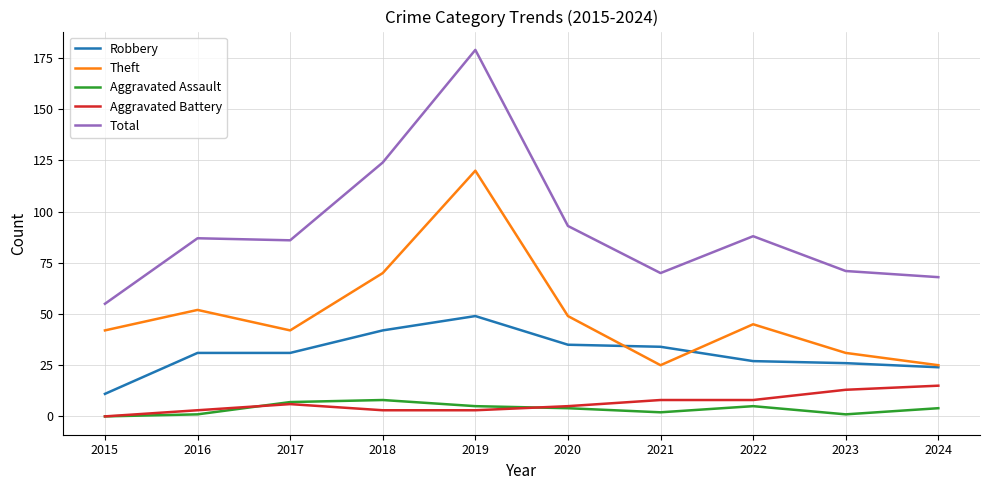

Reading left to right, extract all data points from this chart.

Robbery: 2015=11	2016=31	2017=31	2018=42	2019=49	2020=35	2021=34	2022=27	2023=26	2024=24
Theft: 2015=42	2016=52	2017=42	2018=70	2019=120	2020=49	2021=25	2022=45	2023=31	2024=25
Aggravated Assault: 2015=0	2016=1	2017=7	2018=8	2019=5	2020=4	2021=2	2022=5	2023=1	2024=4
Aggravated Battery: 2015=0	2016=3	2017=6	2018=3	2019=3	2020=5	2021=8	2022=8	2023=13	2024=15
Total: 2015=55	2016=87	2017=86	2018=124	2019=179	2020=93	2021=70	2022=88	2023=71	2024=68